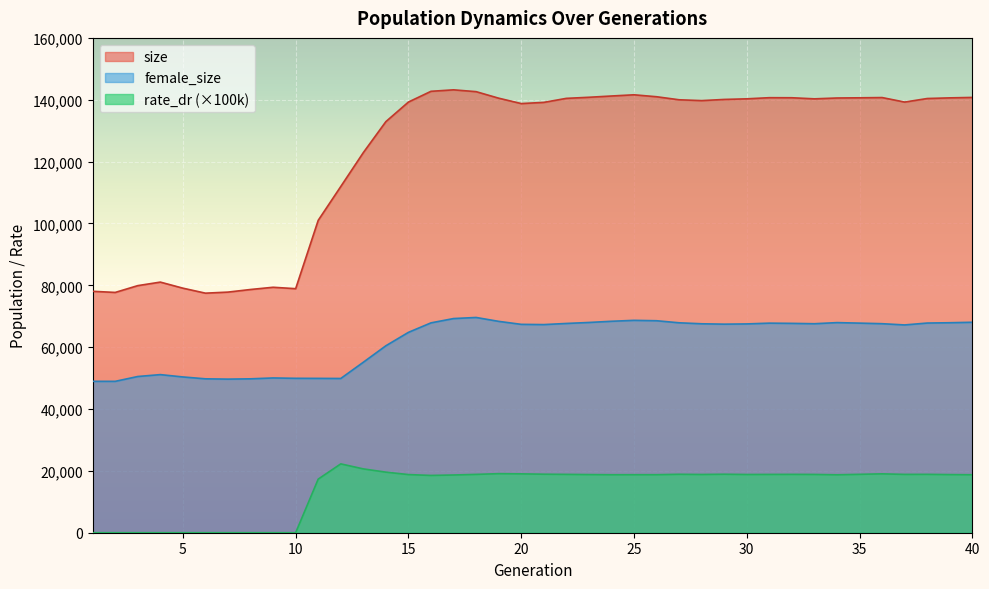

What is the approximate value of rate_dr at 20?

19036.8